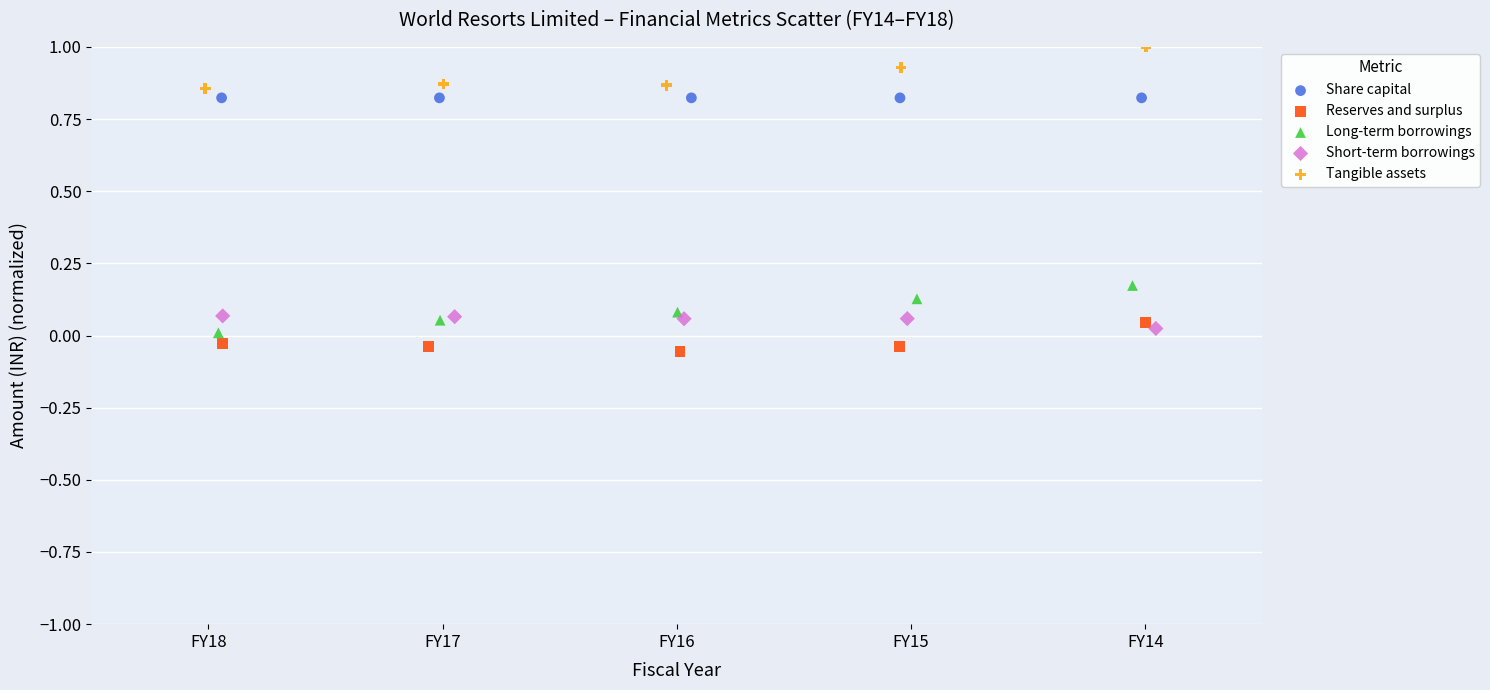

Which series contains the highest Y value?

Tangible assets